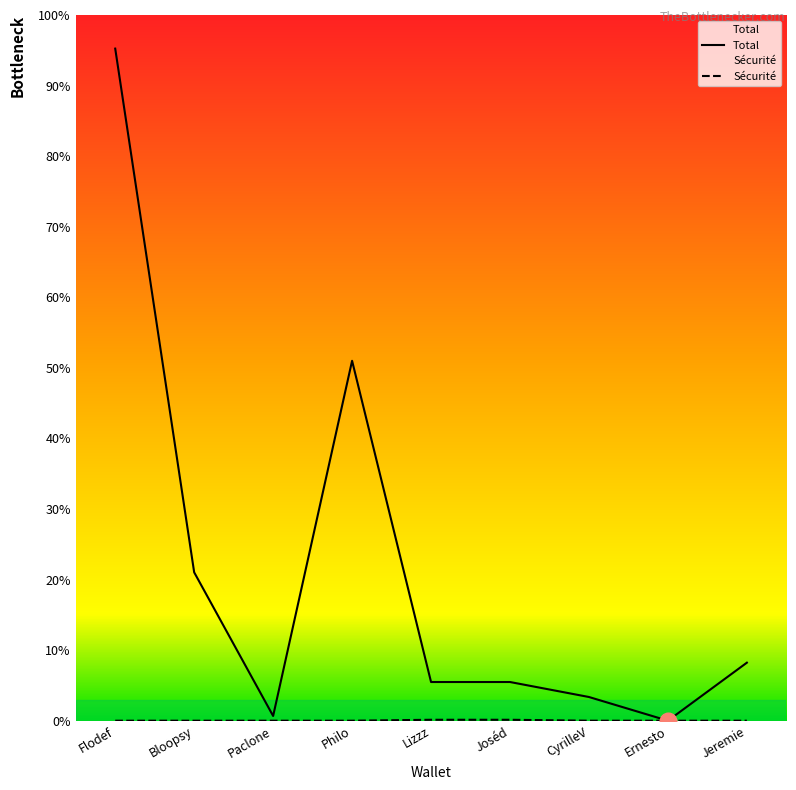

Reading left to right, what are all the values shown in this chart?

Total: 87172.1	19244.9	614.6	46679.4	5017.3	5017.3	3073.3	0.0	7525.2
Sécurité: 0.1	0.0	0.0	0.0	120.3	120.3	0.0	0.0	0.0